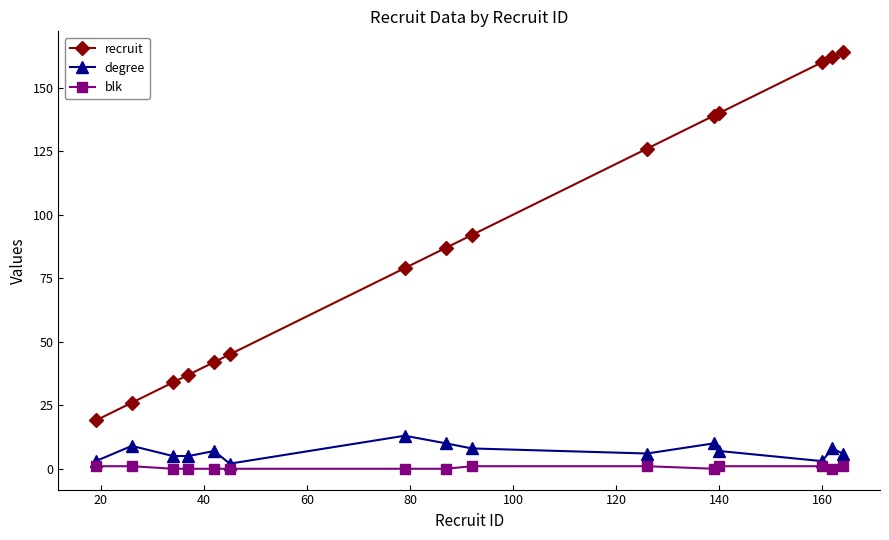

List the series in order of their peak value, highest first.

recruit, degree, blk